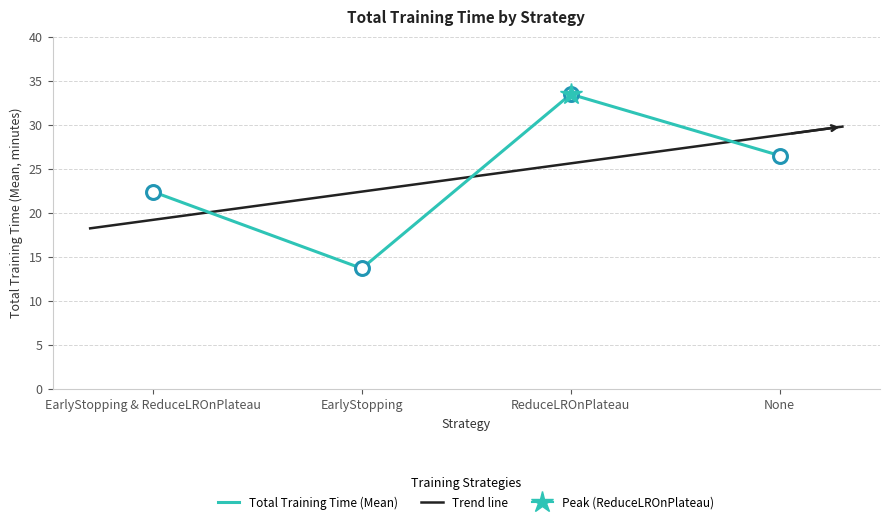

The chart shows a value of 35.9 at None. True or false?

False